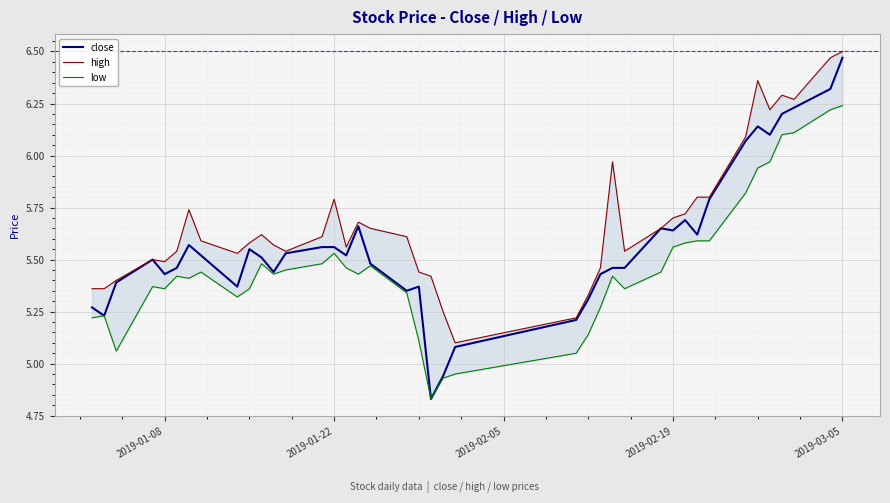

Is it true that close equals 2.1 at 2019-01-08?

False